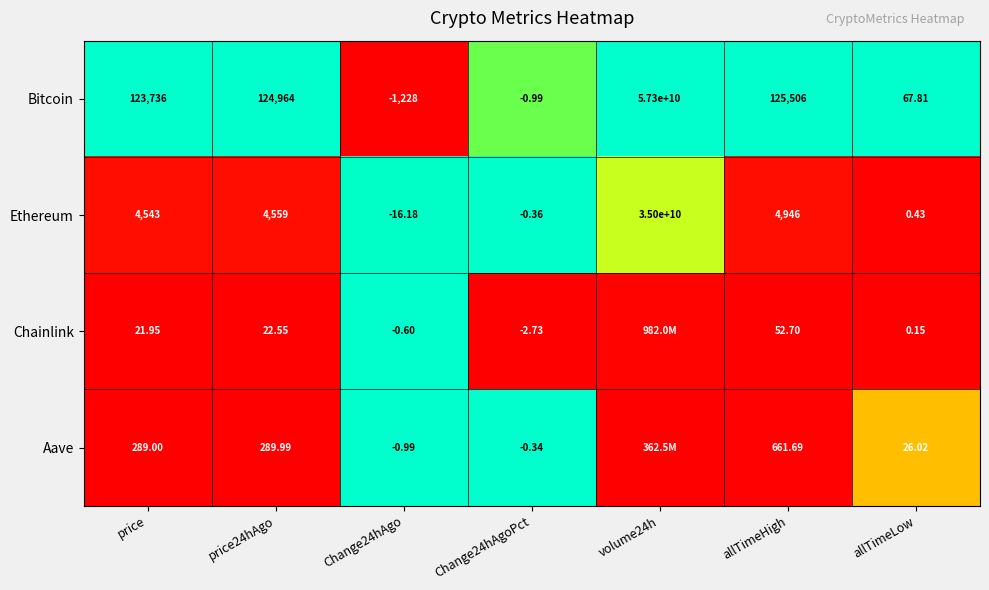

At how many categories does at least one series exceed 0?

7